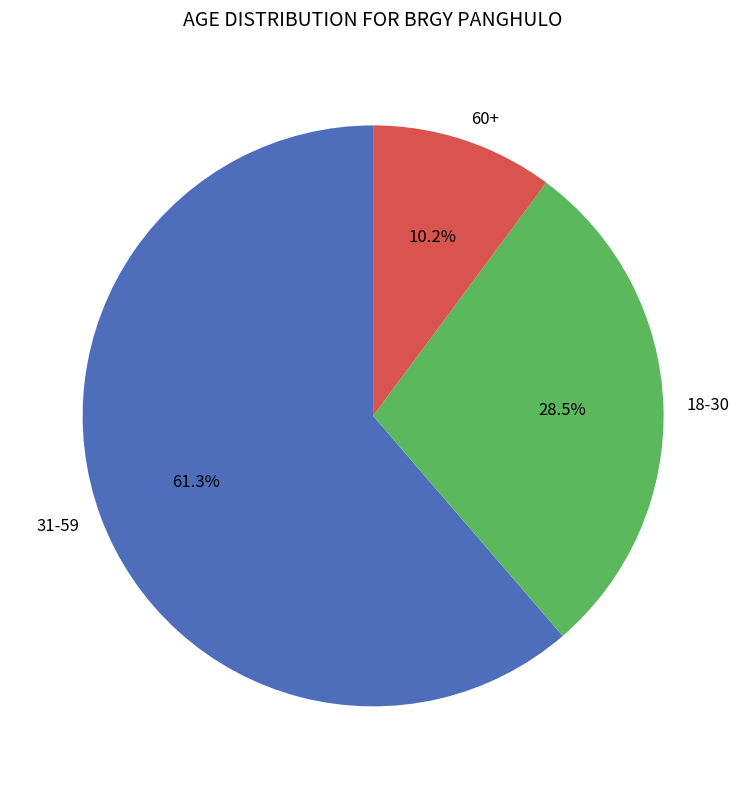

Is there any slice that represents more than half of the pie?

Yes